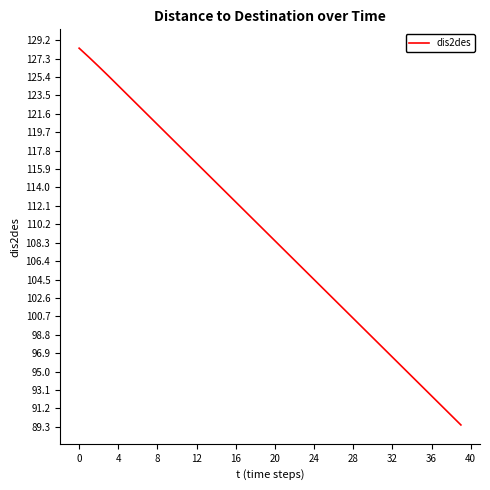

True or false: the data has more than 1 interior local peaks.

False